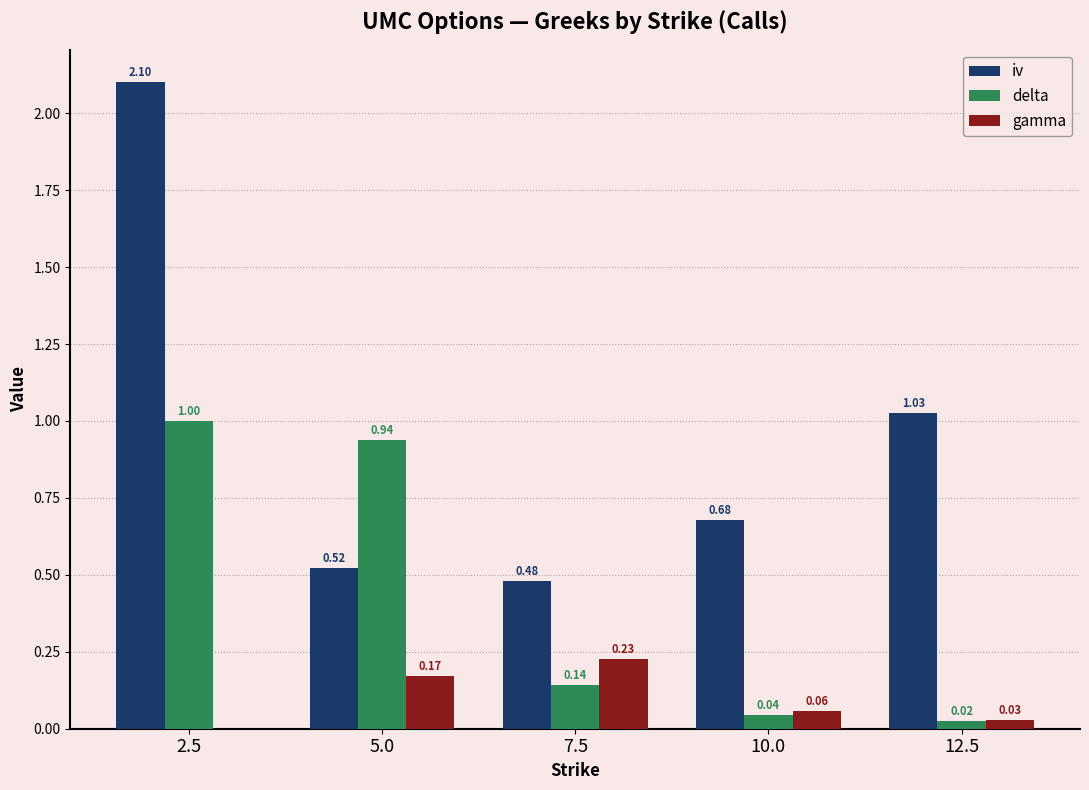

How many values in the gamma series exceed 0?

4